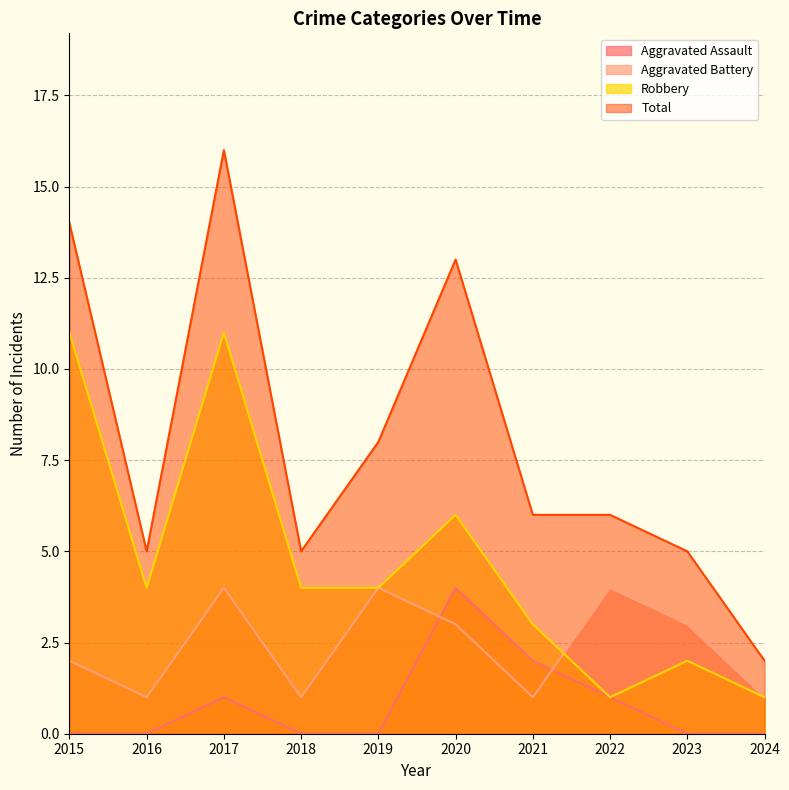

True or false: Robbery has a value of 3 at 2021.

True